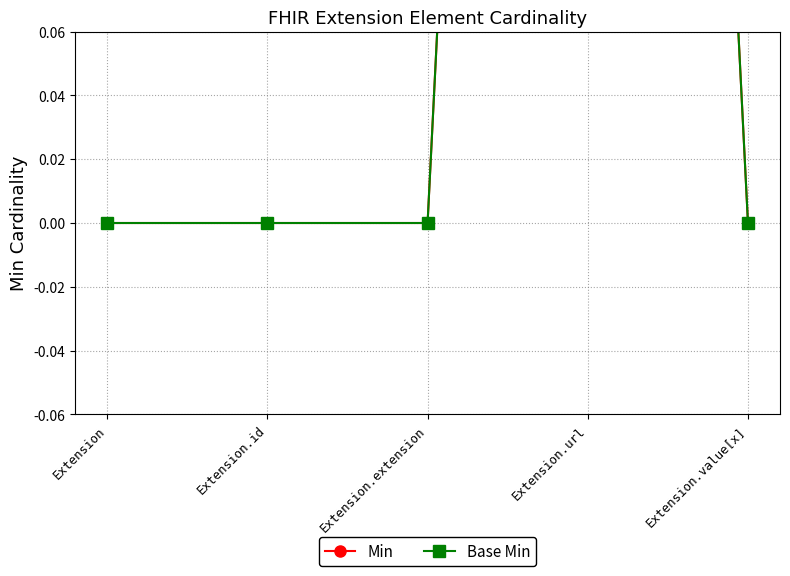

How many Base Min values are between 0 and 1?

5